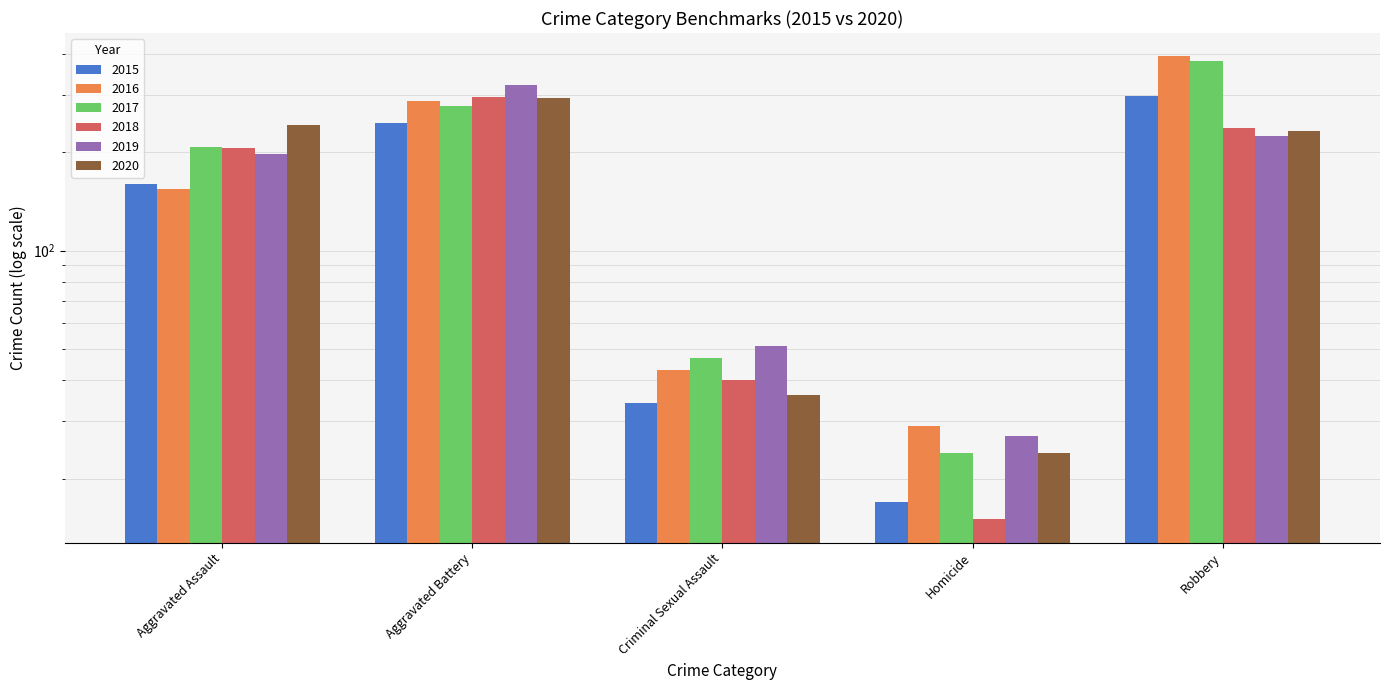

What is the maximum value for 2020?

293